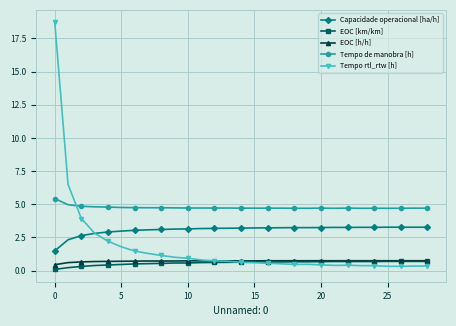

What is the lowest value of the Tempo de manobra [h] series?

4.7